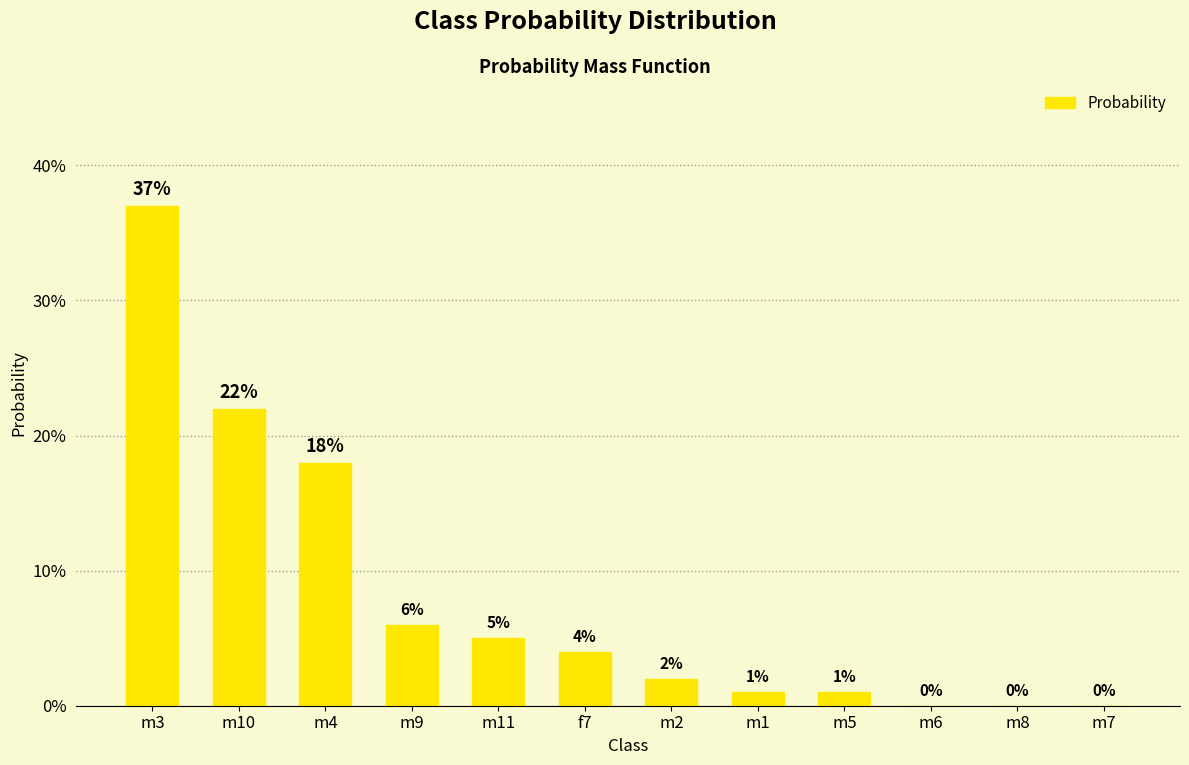

Reading right to left, extract all data points from this chart.

m7=0.0	m8=0.0	m6=0.0	m5=0.0	m1=0.0	m2=0.0	f7=0.0	m11=0.1	m9=0.1	m4=0.2	m10=0.2	m3=0.4